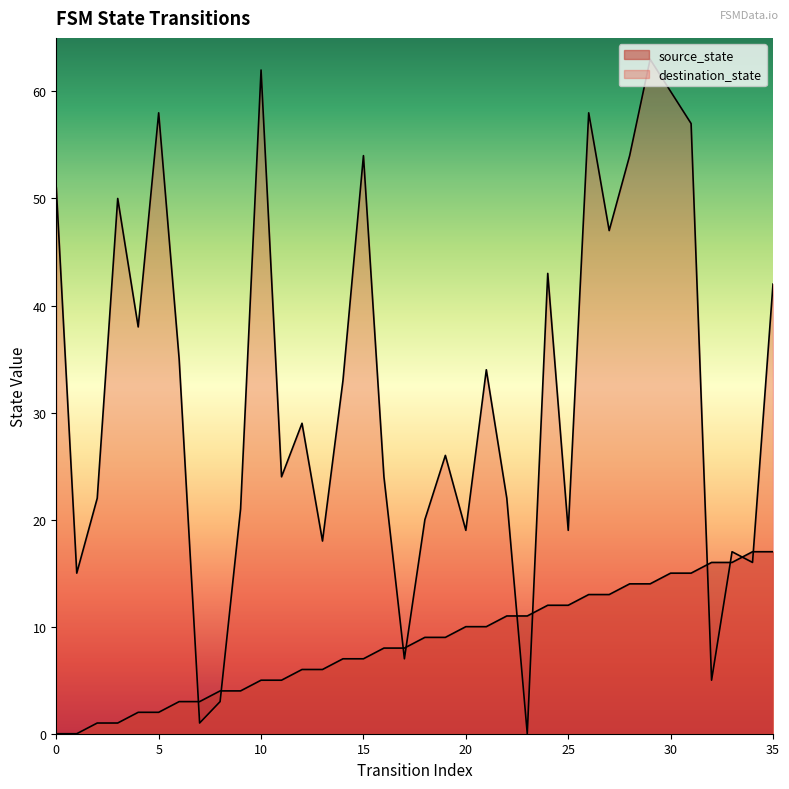

How many values in destination_state are above zero?

35